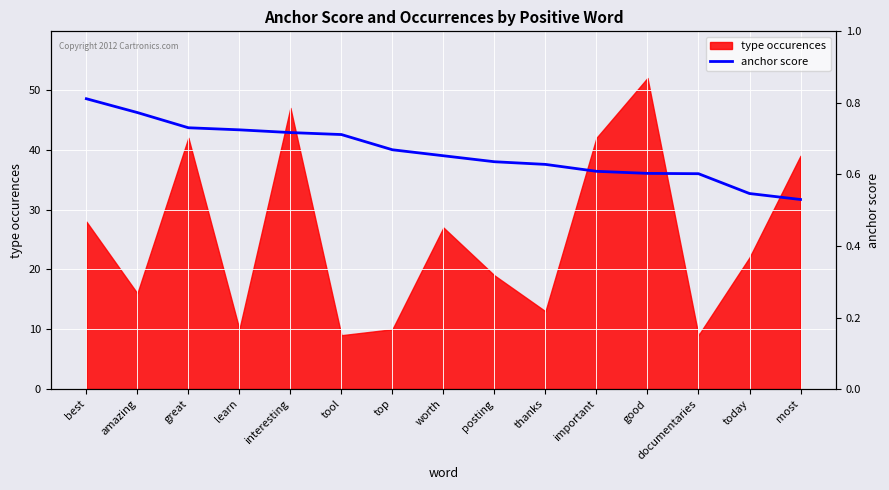

Does the chart display data point markers on the line(s)?

No